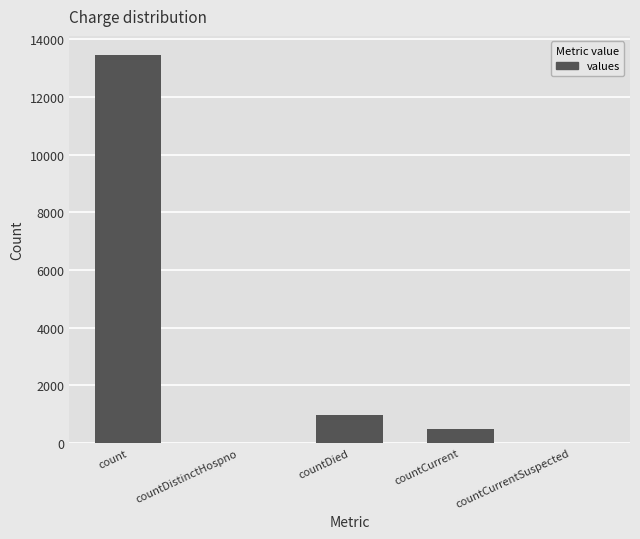

What is the maximum value shown in the chart?

13441